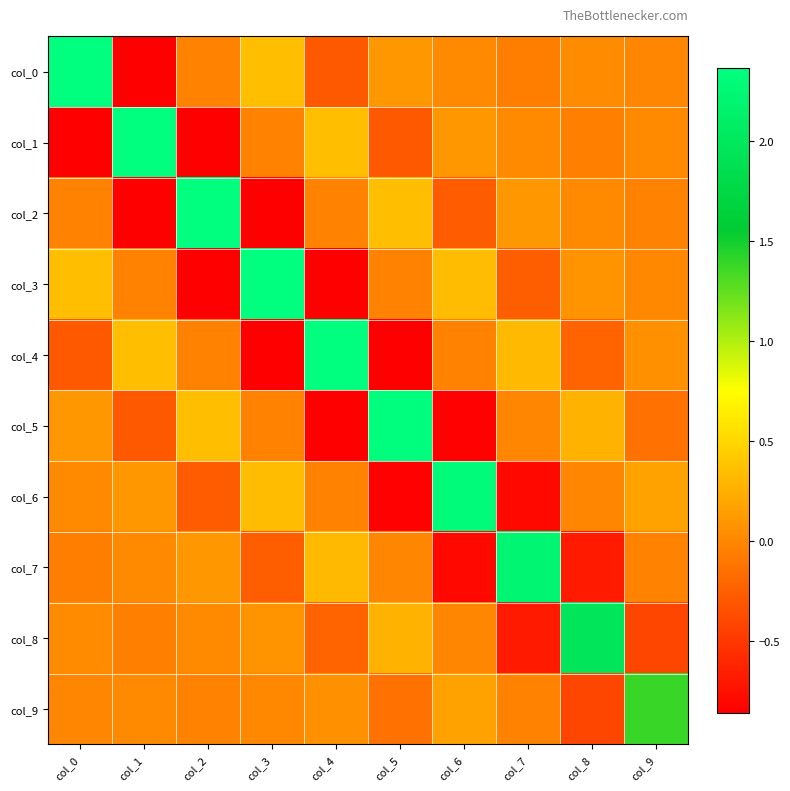

List the series in order of their peak value, highest first.

col_0, col_1, col_2, col_3, col_4, col_5, col_6, col_7, col_8, col_9